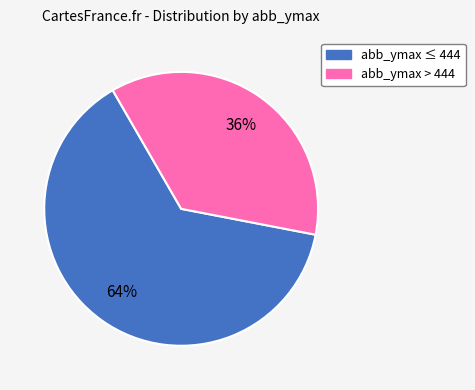

Count the number of slices in the pie.

2